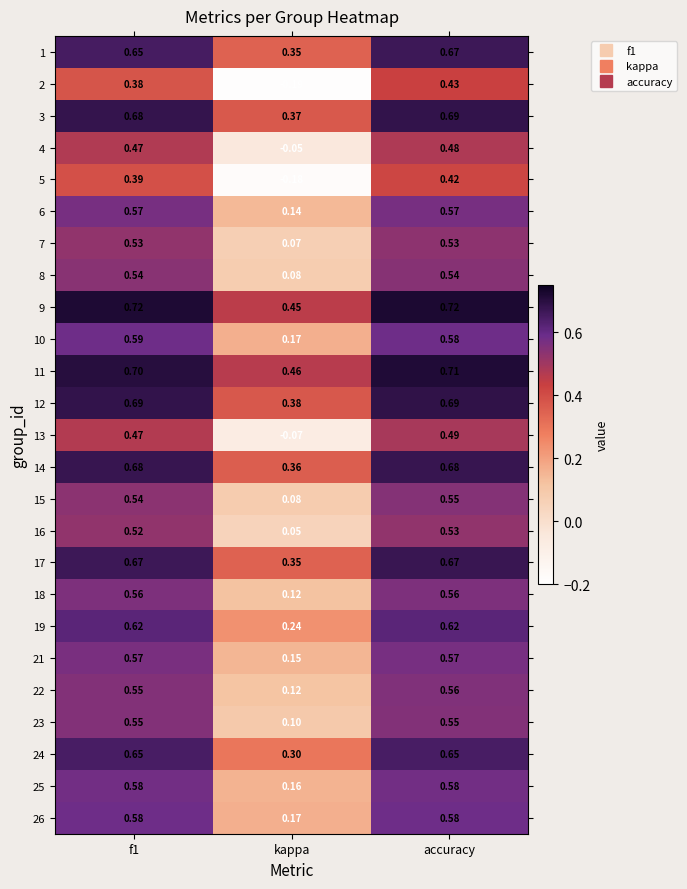

At which label is 12 closest to 0?

kappa